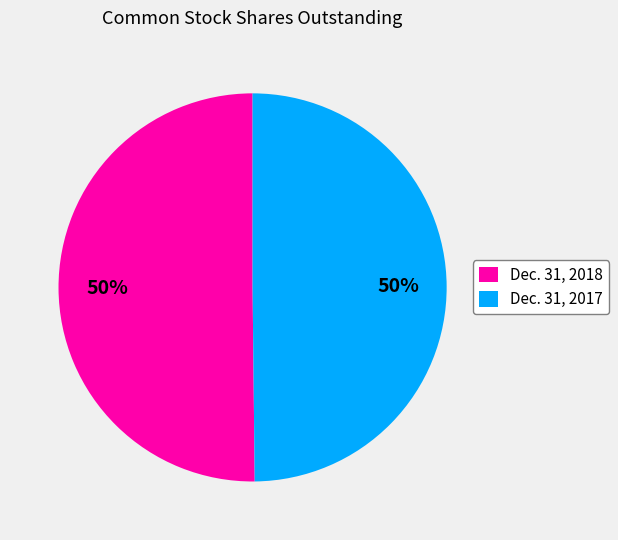

Do Dec. 31, 2018 and Dec. 31, 2017 together represent more than half of the pie?

Yes